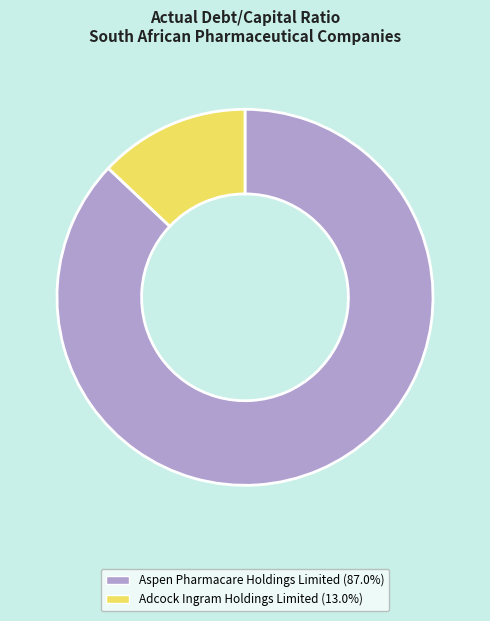

Is the sum of Aspen Pharmacare Holdings Limited and Adcock Ingram Holdings Limited greater than half?

Yes